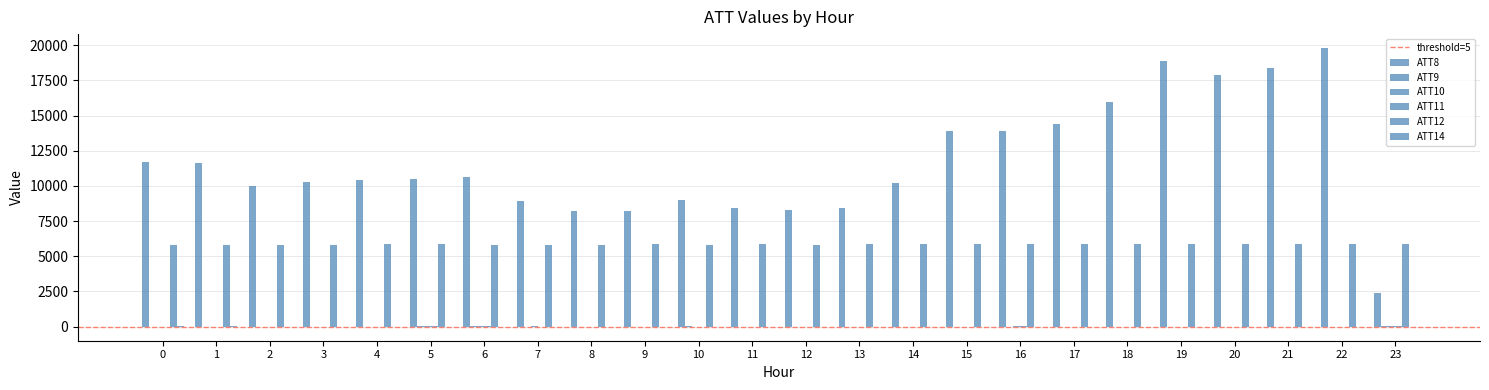

What is the highest value of the ATT11 series?

37.8